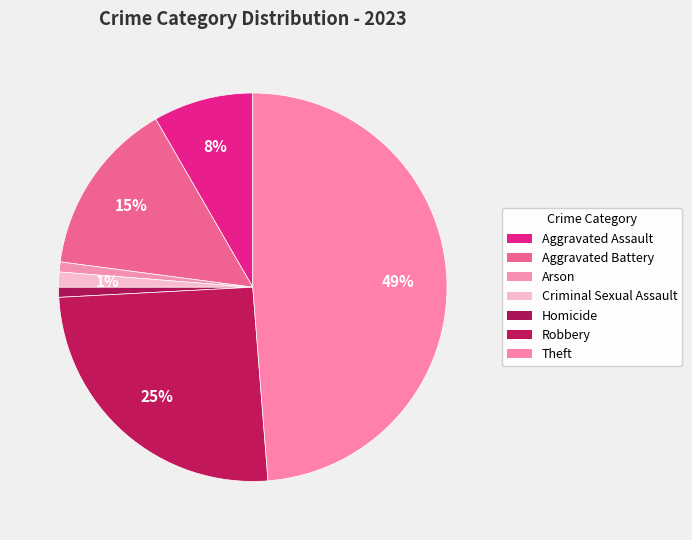

The Arson slice represents 11% of the pie. True or false?

False